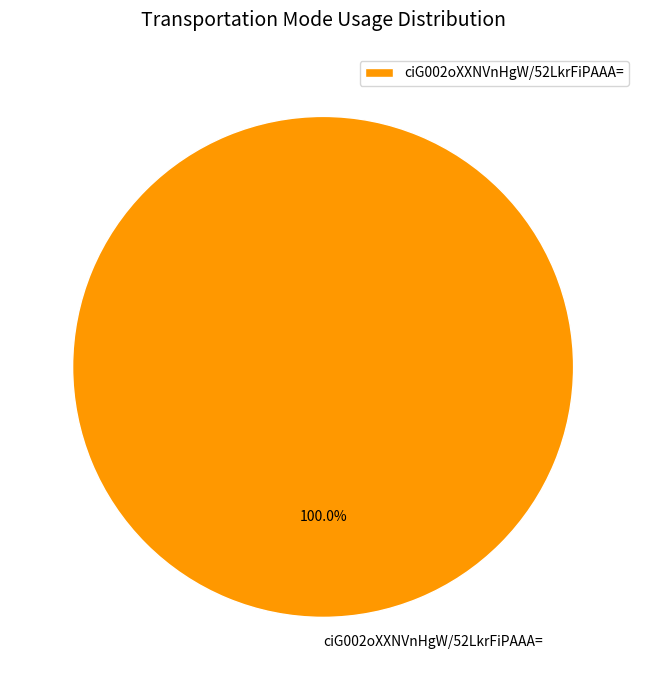

Which category accounts for the majority?

ciG002oXXNVnHgW/52LkrFiPAAA=